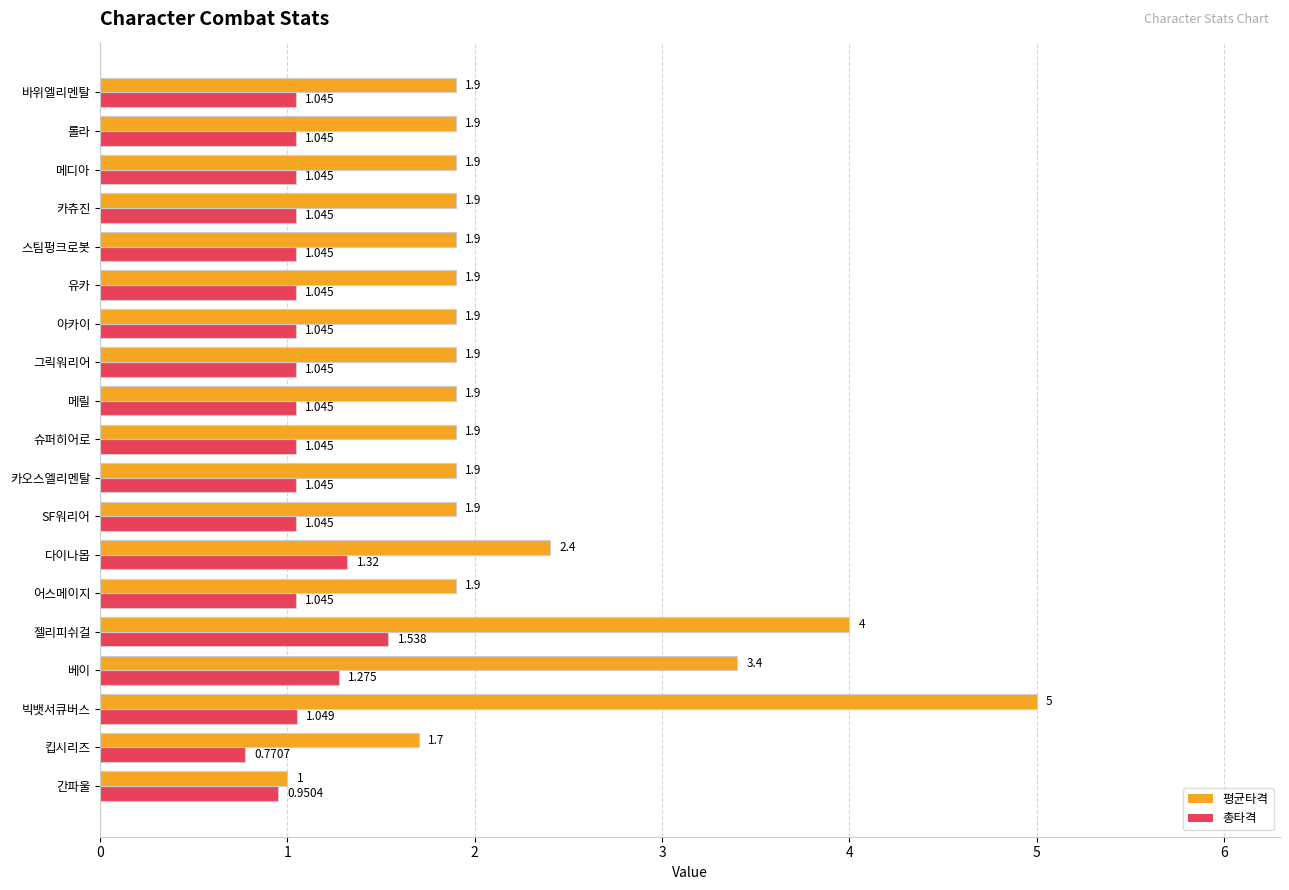

Where is 평균타격 nearest to the value 3?

베이